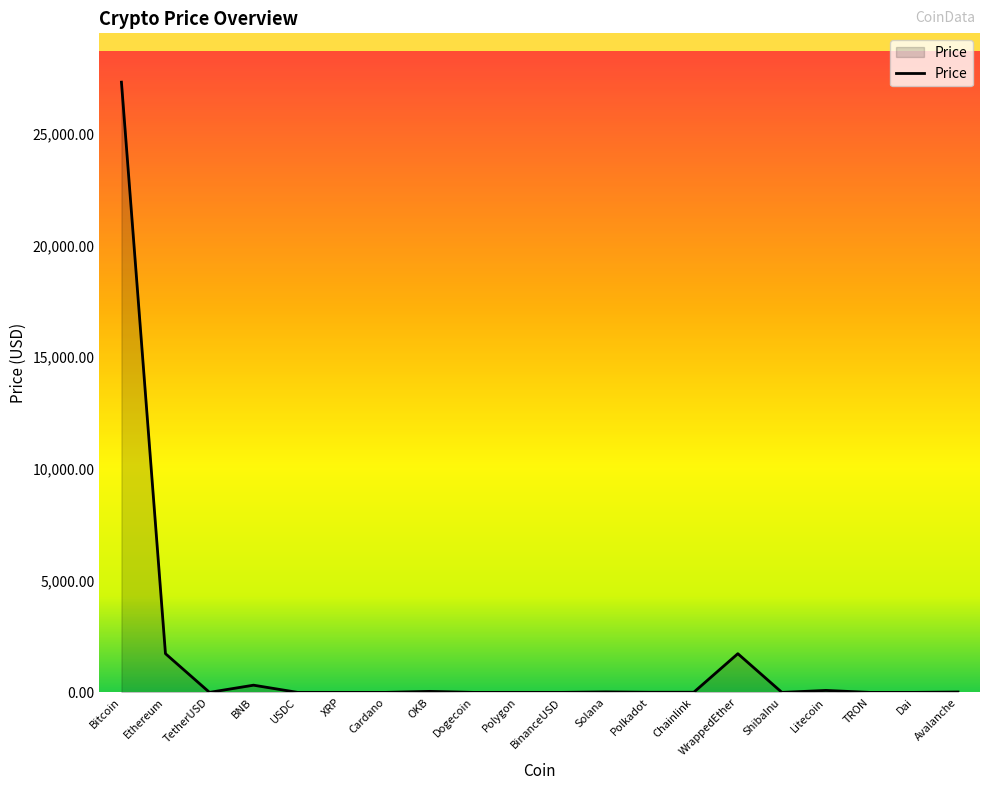

Is it true that the value at WrappedEther is 1731.6?

True